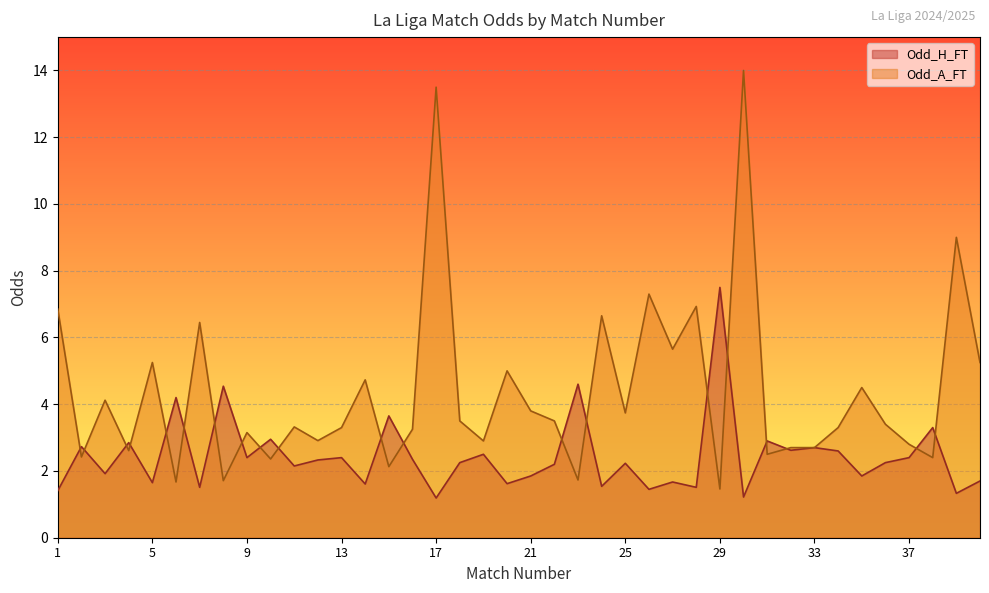

What is the difference between the Odd_H_FT values at 8 and 29?

3.0